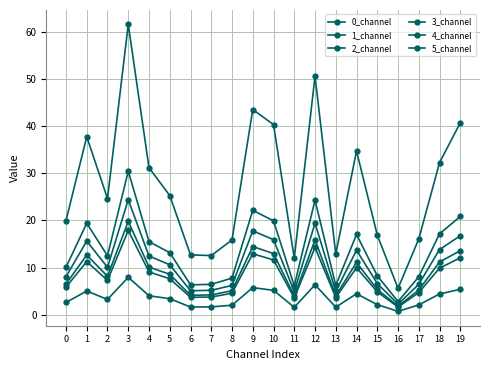

True or false: 1_channel has more than 2 points higher than both neighbors.

True